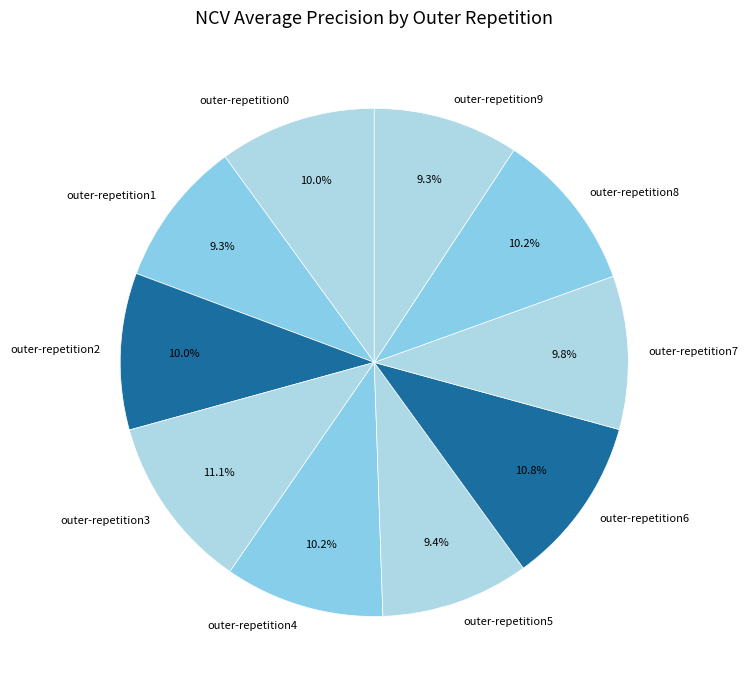

To the nearest percent, what is the difference between the largest and smallest slice percentages?

2%